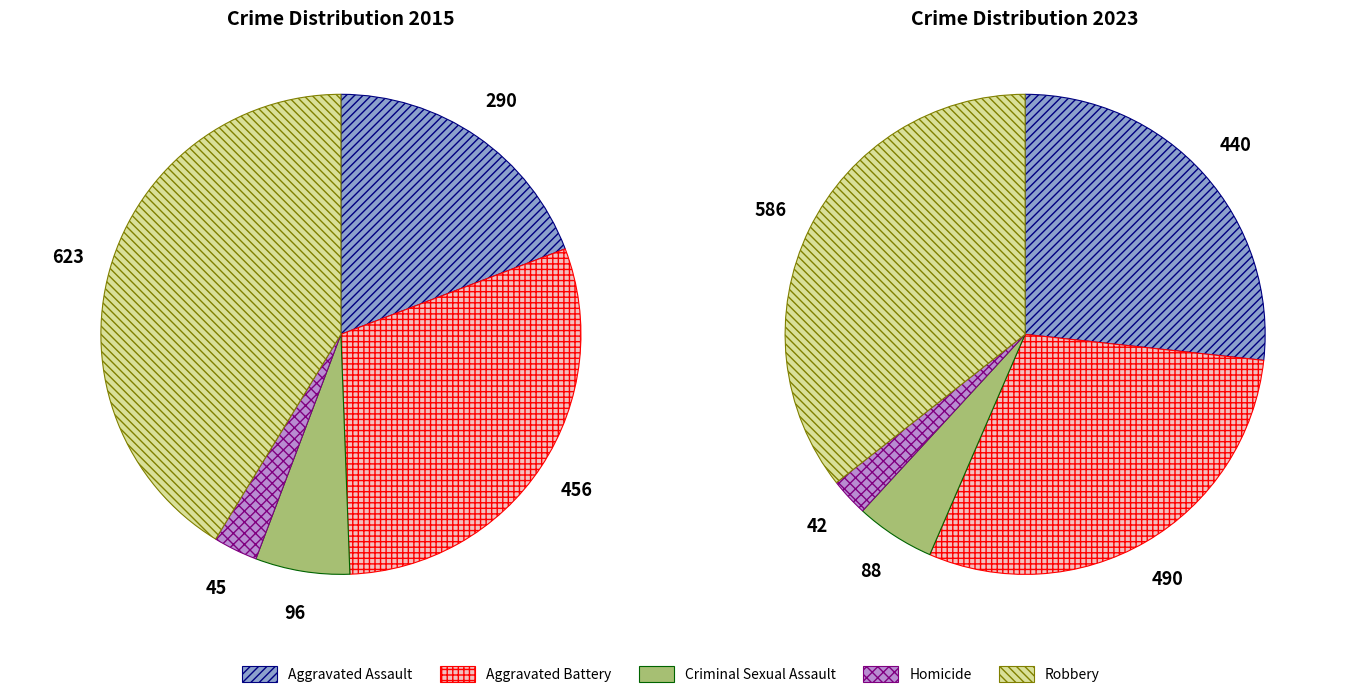

Count the number of slices in the pie.

5